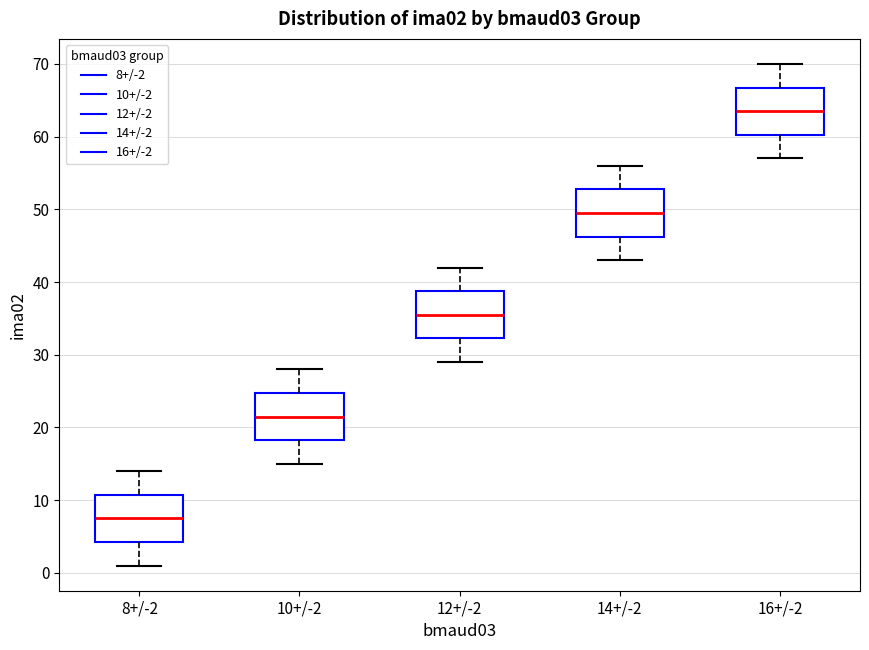

Reading left to right, transcribe this box plot: for each box, give where its median line is, the range the box spans, and where its two whiskers end, as read against the y-axis. The values are not printed on the chart, so give them approximately, as read against the axis.

8+/-2: median 8, box 4 to 11, whiskers 1 to 14
10+/-2: median 22, box 18 to 25, whiskers 15 to 28
12+/-2: median 36, box 32 to 39, whiskers 29 to 42
14+/-2: median 50, box 46 to 53, whiskers 43 to 56
16+/-2: median 64, box 60 to 67, whiskers 57 to 70